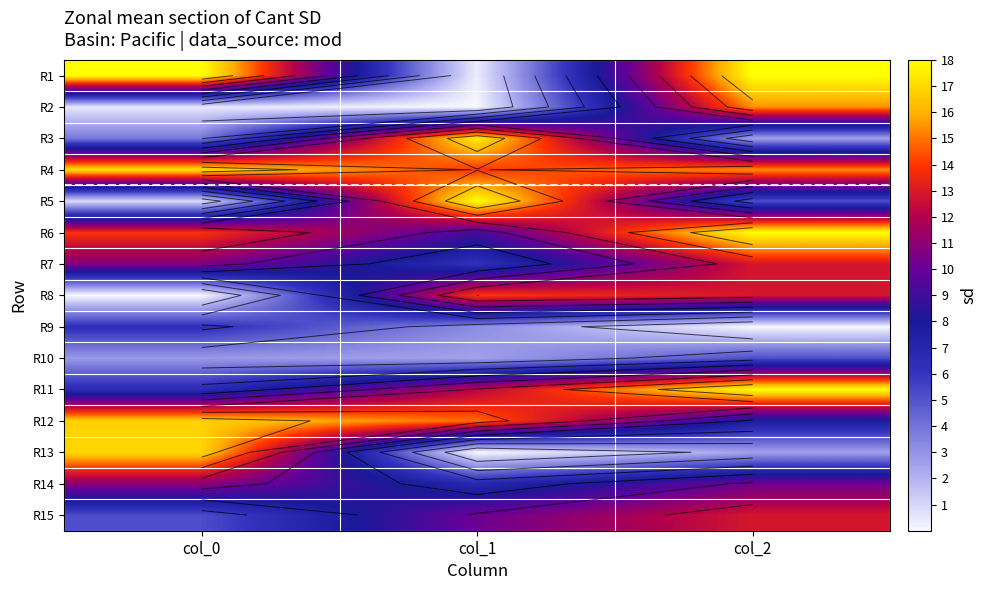

What is the difference between the maximum and minimum values in the R12 series?

9.1